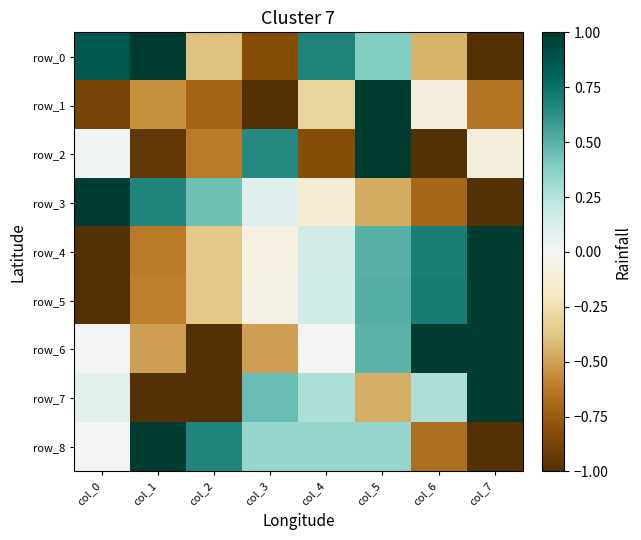

Which has a higher value, col_0 or col_1?

col_1